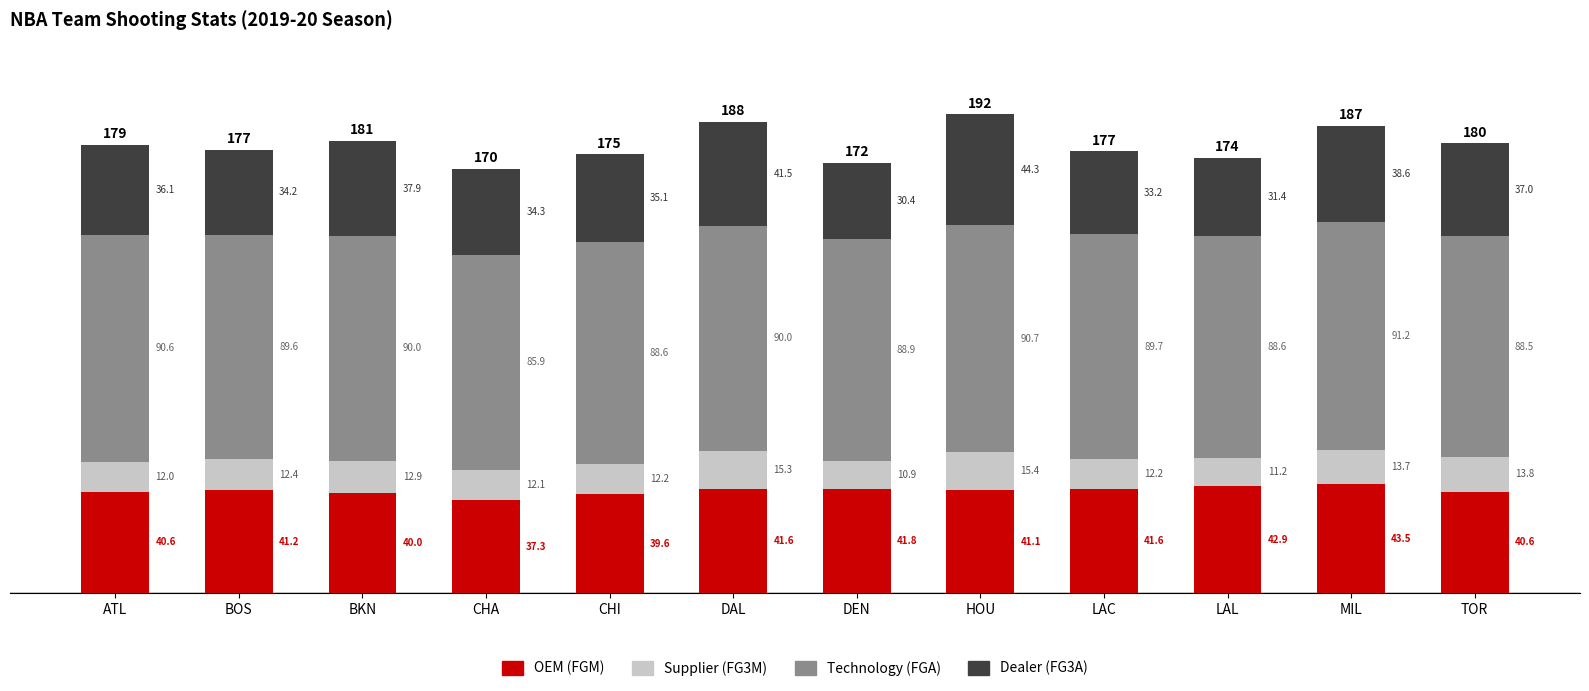

What is the total value across all series at HOU?

191.5